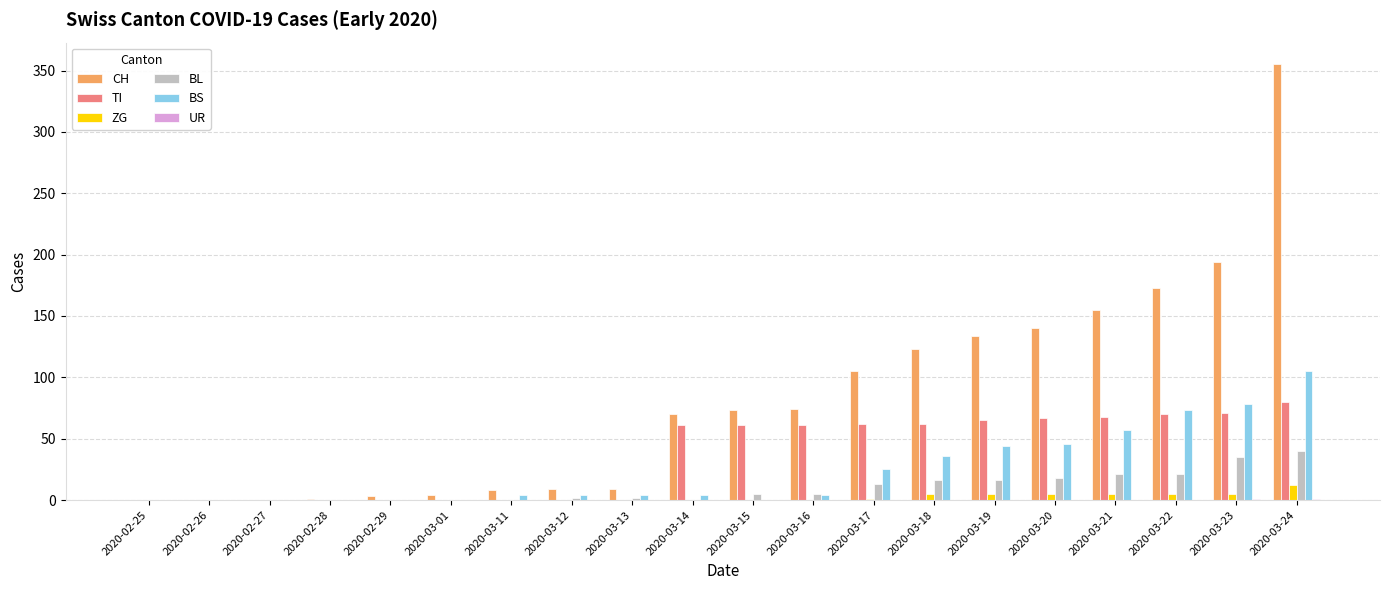

What is the maximum value for BS?

105